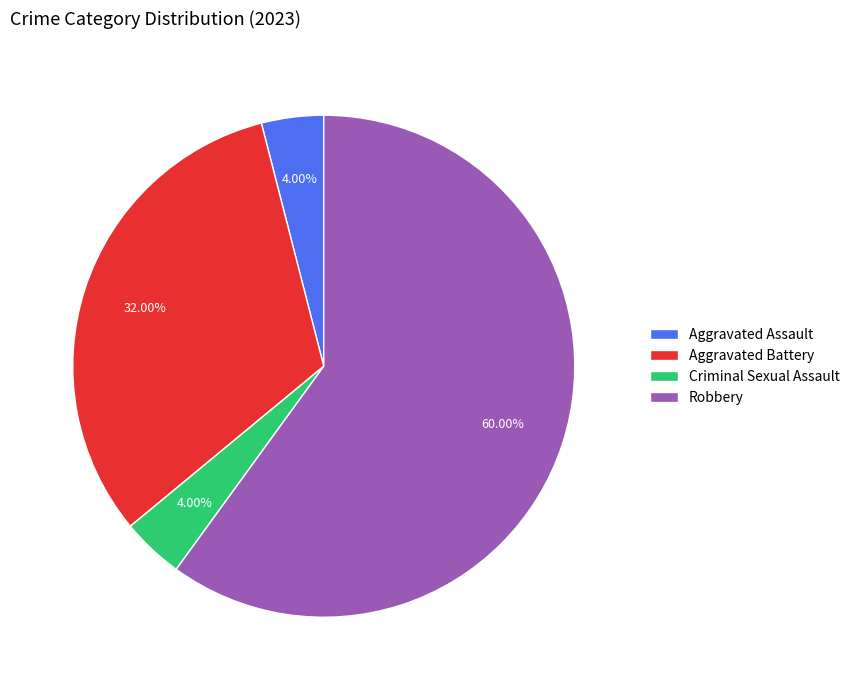

Which slice is the largest?

Robbery